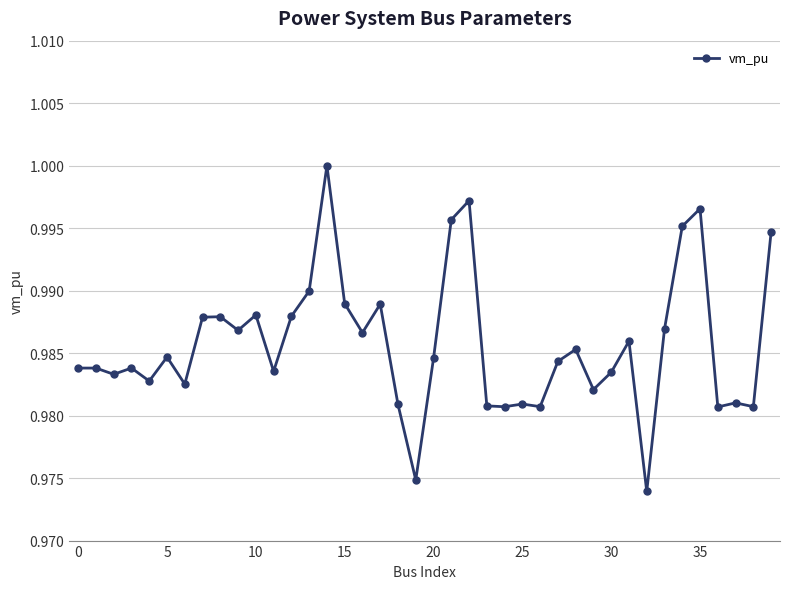

True or false: the data has more than 1 interior local peaks.

True